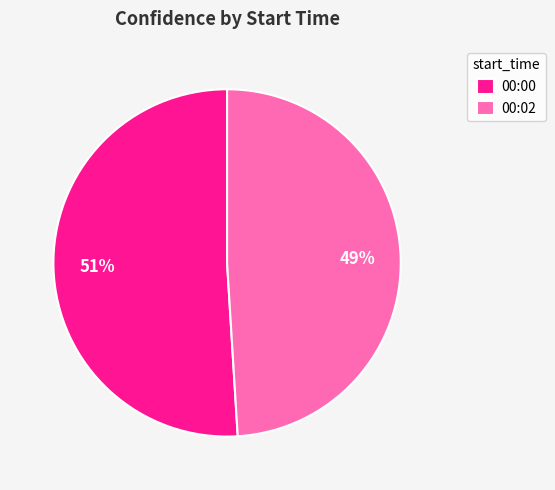

What percentage is the 00:00 slice, to the nearest percent?

51%